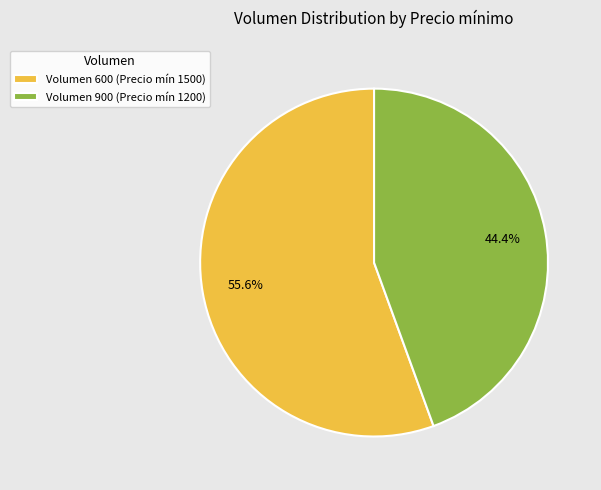

Approximately how many times larger is the value at Volumen 900 (Precio mín 1200) compared to Volumen 600 (Precio mín 1500)?

0.8